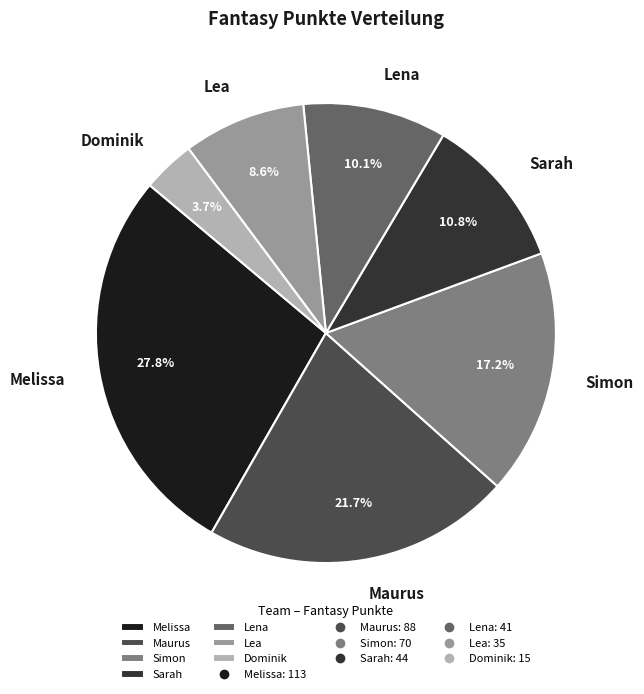

Approximately how many times larger is the value at Maurus compared to Sarah?

2.0